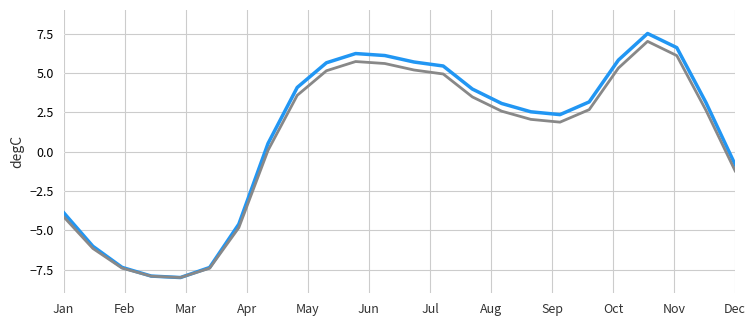

What is the maximum value shown in the chart?

7.5